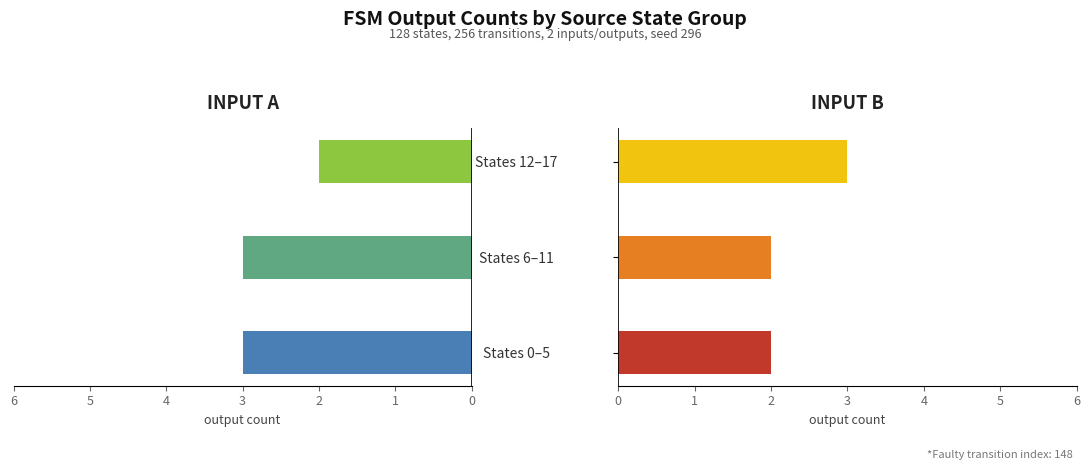

Rank the series by their maximum value, from lowest to highest.

input_a, input_b